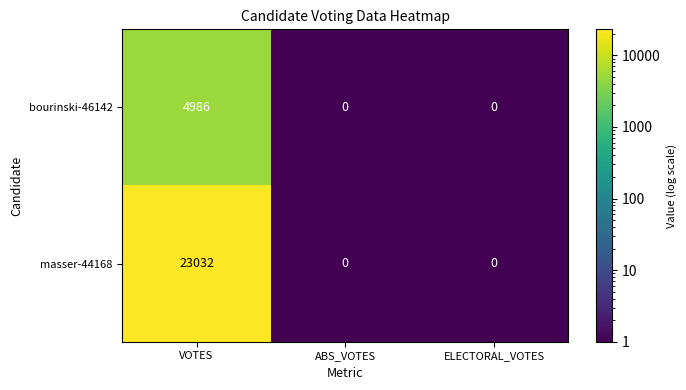

At which category is the sum across all series the highest?

VOTES